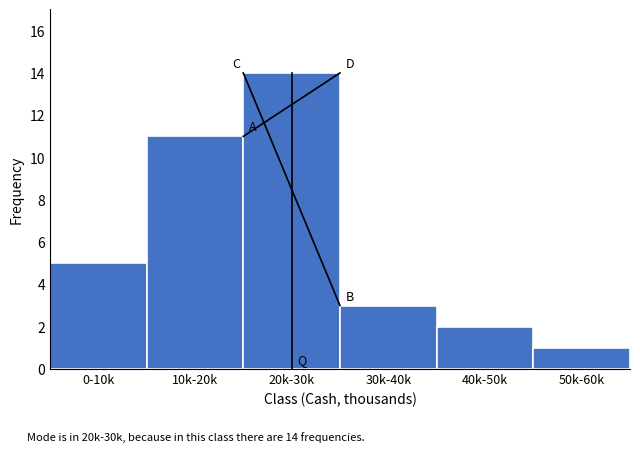

Reading left to right, list all the values displayed in this chart.

0-10k=5	10k-20k=11	20k-30k=14	30k-40k=3	40k-50k=2	50k-60k=1